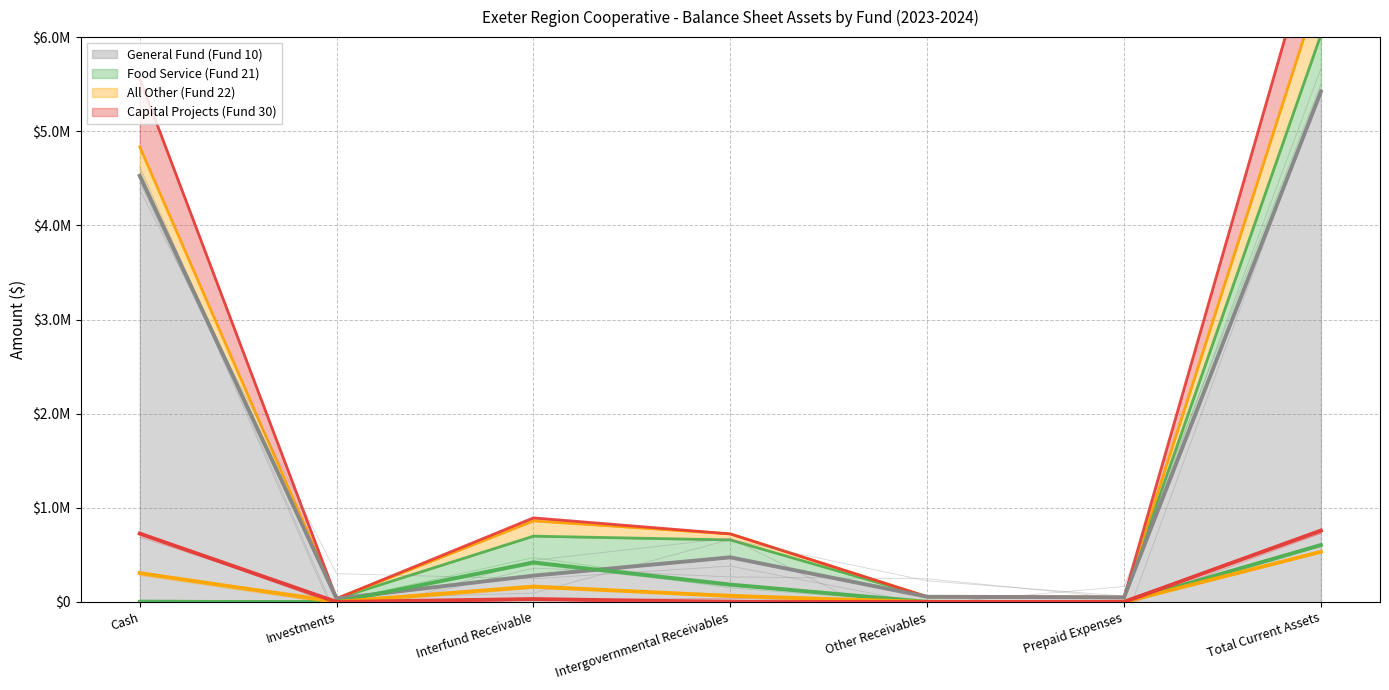

What is the difference between the highest and lowest values at Interfund Receivable?

388047.9